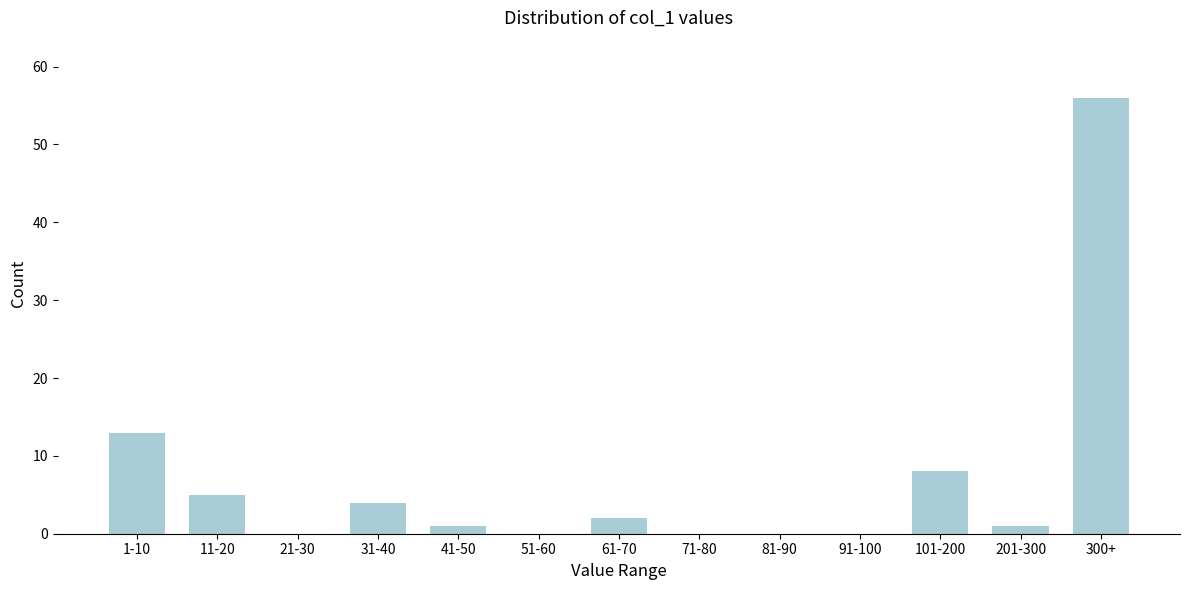

Reading left to right, transcribe all the data shown in this chart.

1-10=13	11-20=5	21-30=0	31-40=4	41-50=1	51-60=0	61-70=2	71-80=0	81-90=0	91-100=0	101-200=8	201-300=1	300+=56